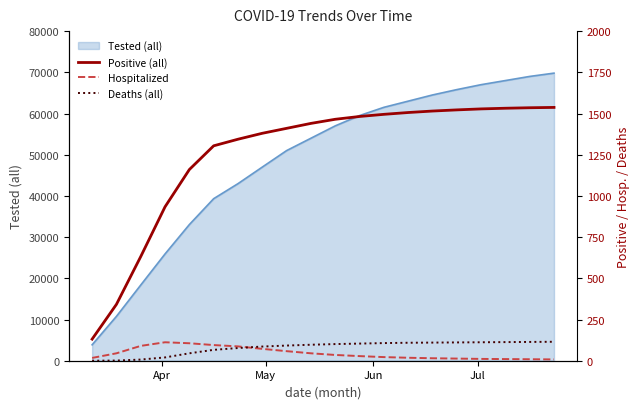

How many lines are shown in the chart?

3